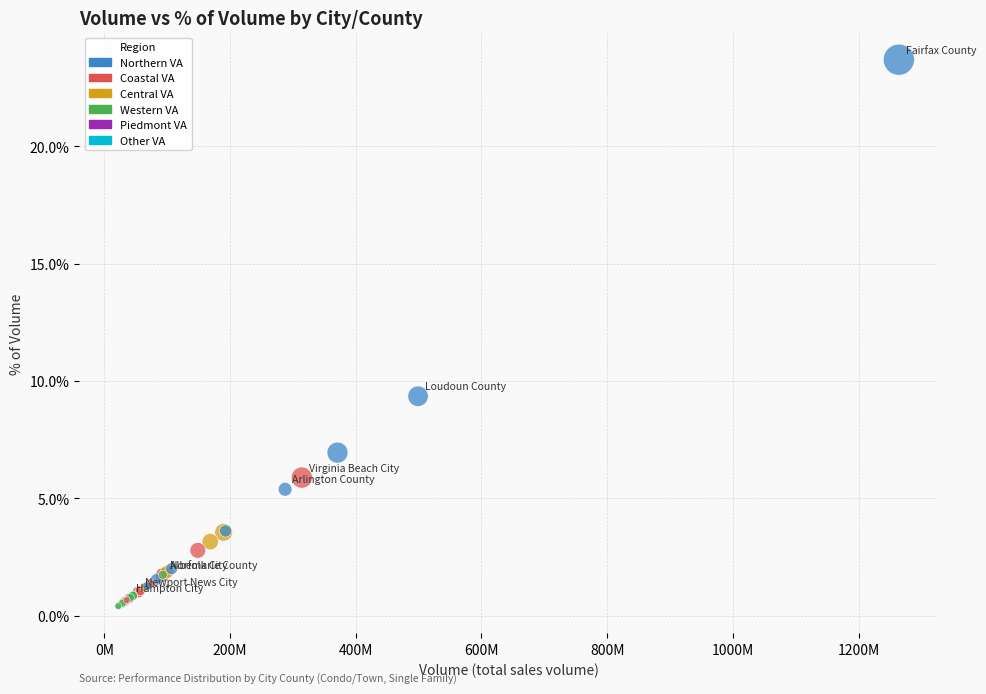

What Y value in the scatter plot is closest to 12?

9.4